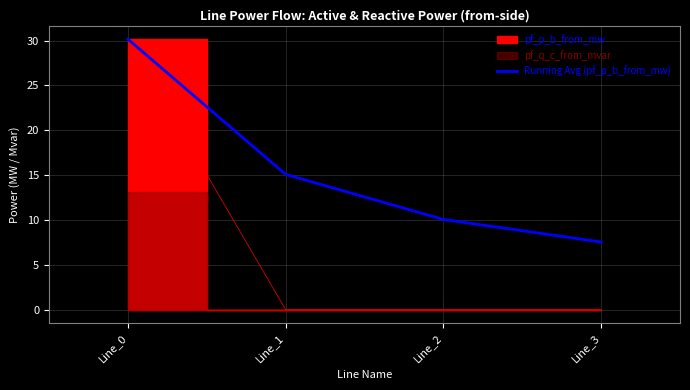

Which has a higher value, Line_0 or Line_2?

Line_0